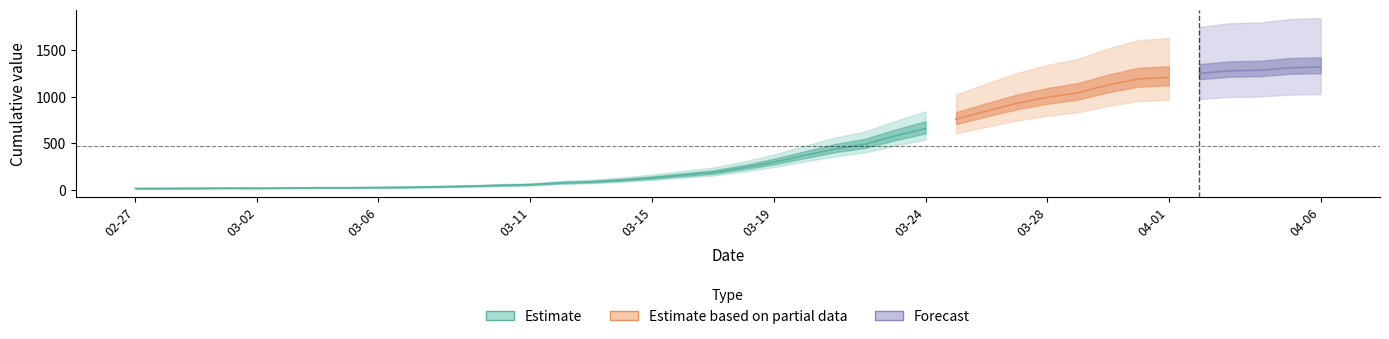

What value does the data have at 2020-03-21, to the nearest 10?

440